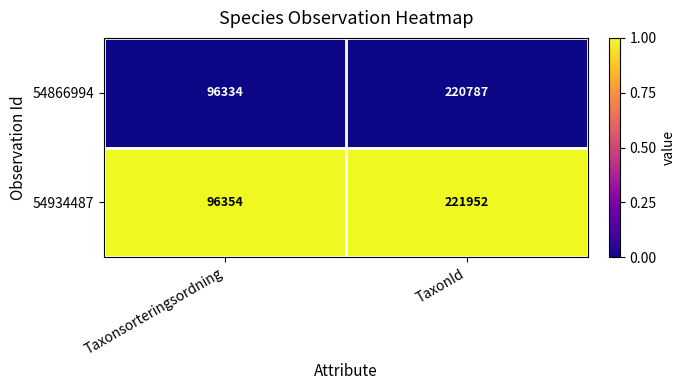

At which category is the sum across all series the highest?

TaxonId